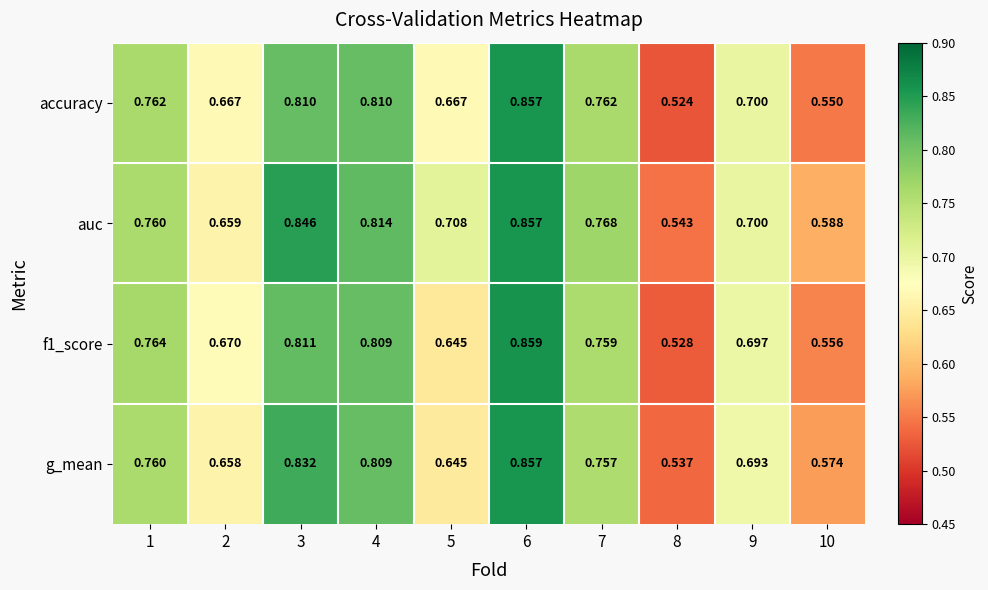

Which series has the largest total across all categories?

auc